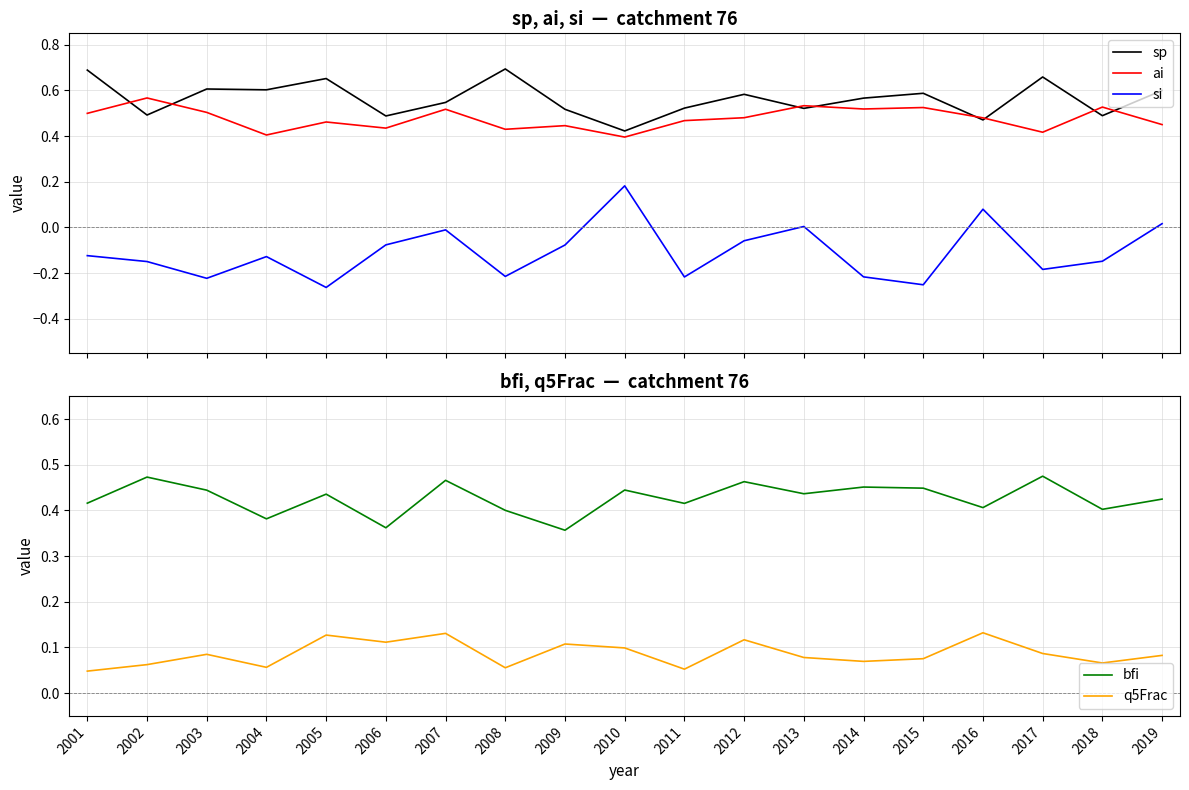

How many interior local valleys does the bfi series have?

7